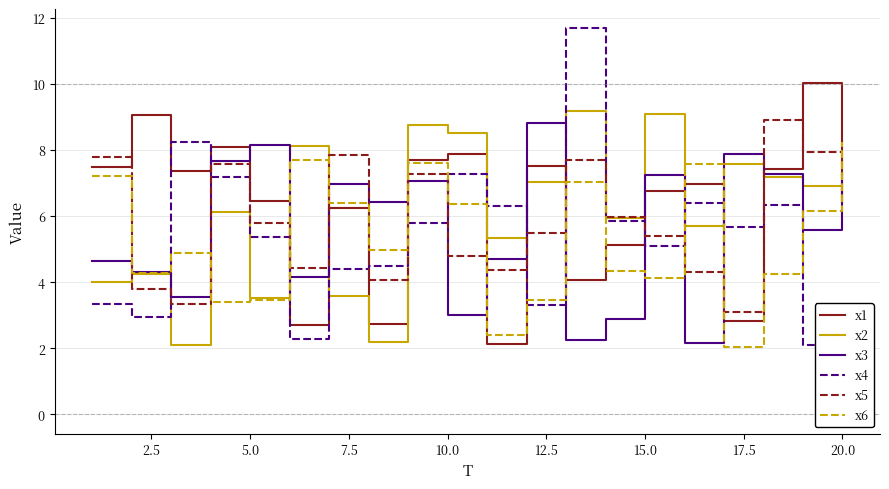

What is the smallest value displayed?

2.0